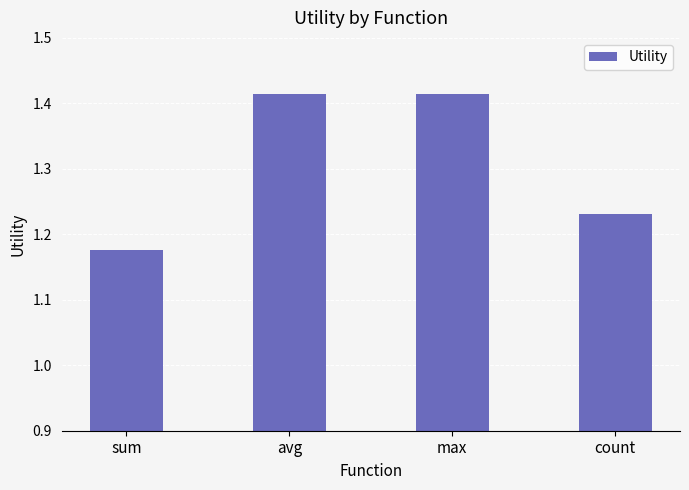

Is it true that the value at sum is 0.6?

False